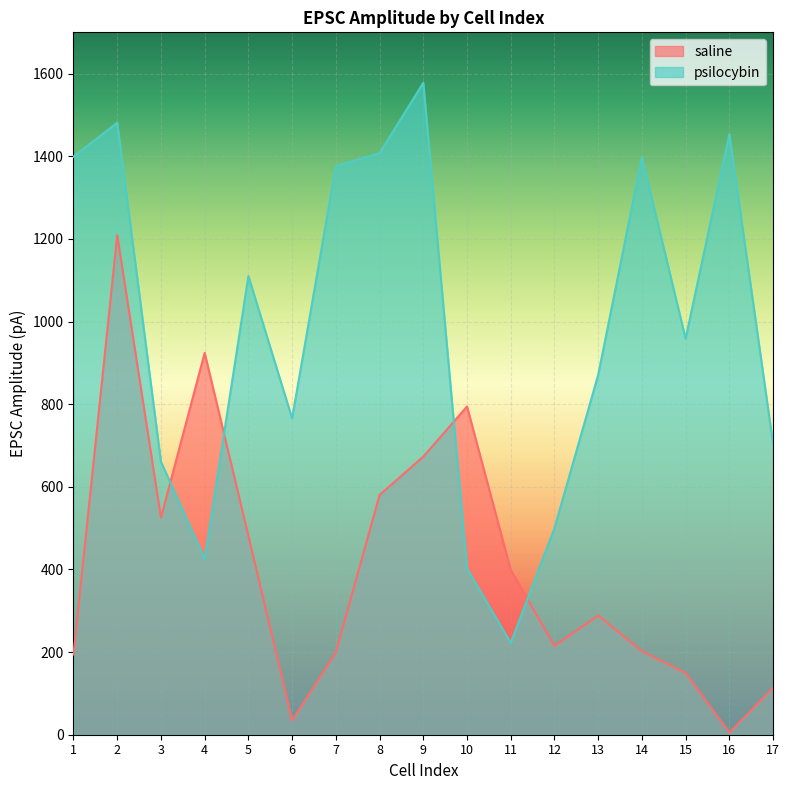

Which series ends up on top after the final intersection of saline and psilocybin?

psilocybin